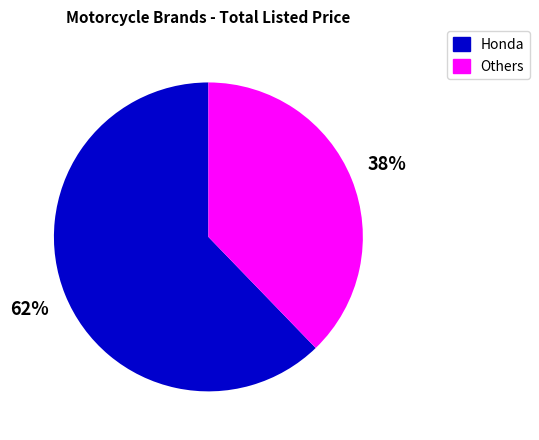

Is there any slice that represents more than half of the pie?

Yes